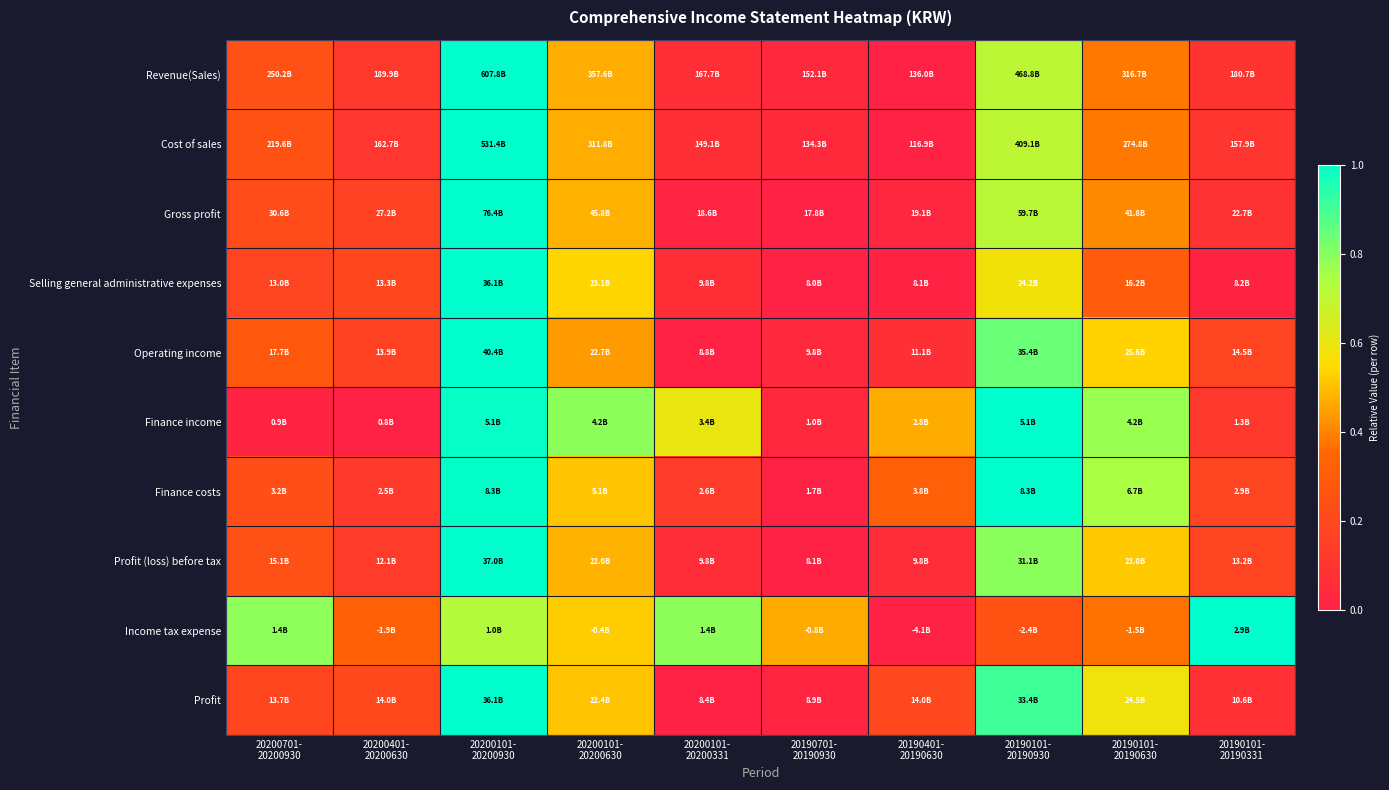

What is the maximum value shown in the chart?

1.0